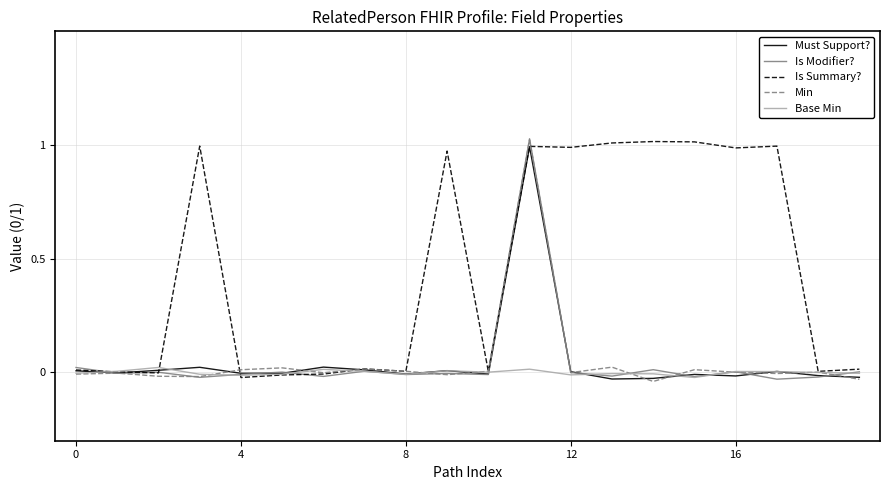

What are all the series names shown in the legend?

Must Support?, Is Modifier?, Is Summary?, Min, Base Min